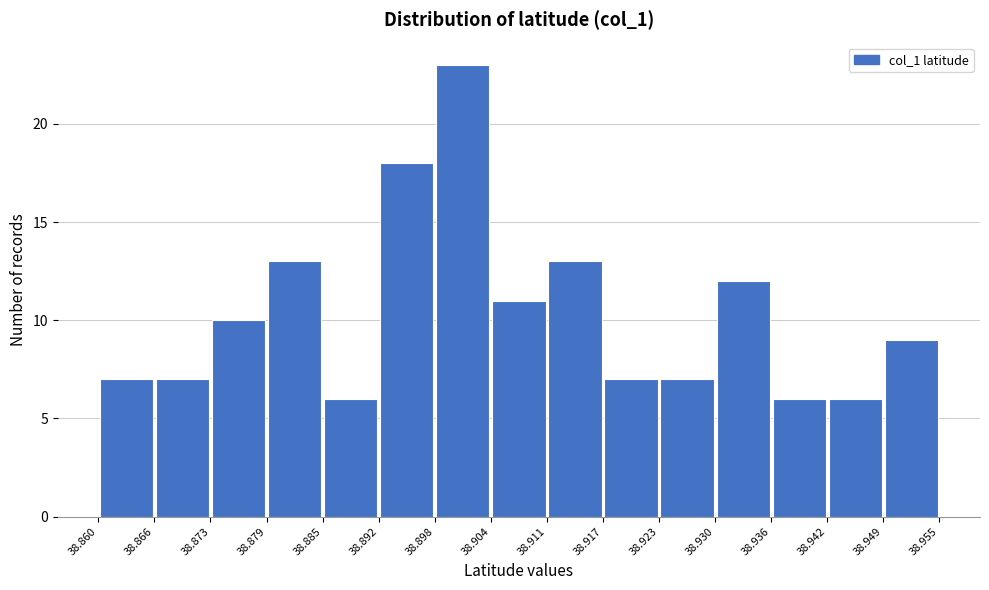

What is the height of the bar covering 38.898 to 38.904 on the x-axis? The values are not printed on the chart, so give them approximately, as read against the axis.

23